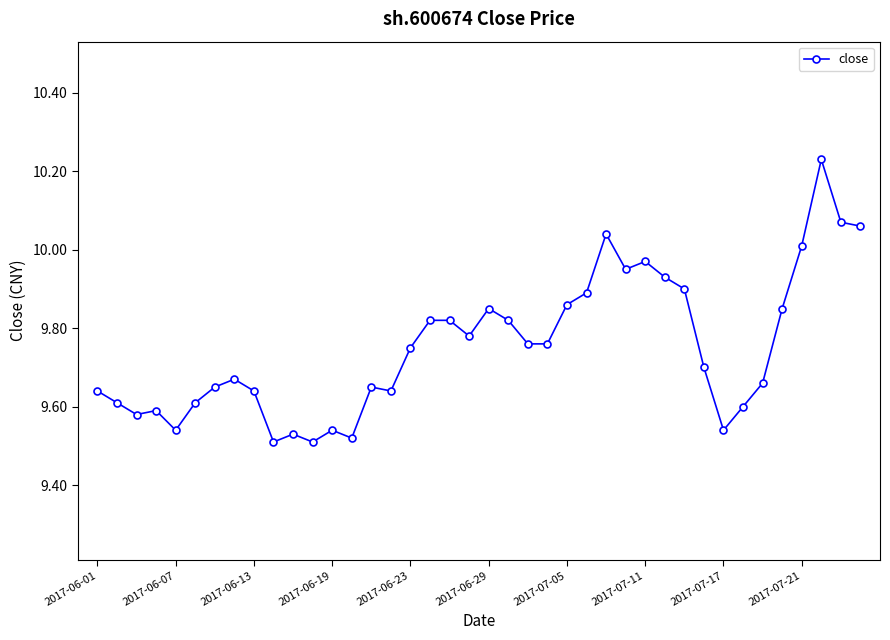

What is the difference between the maximum and second lowest values?

0.7